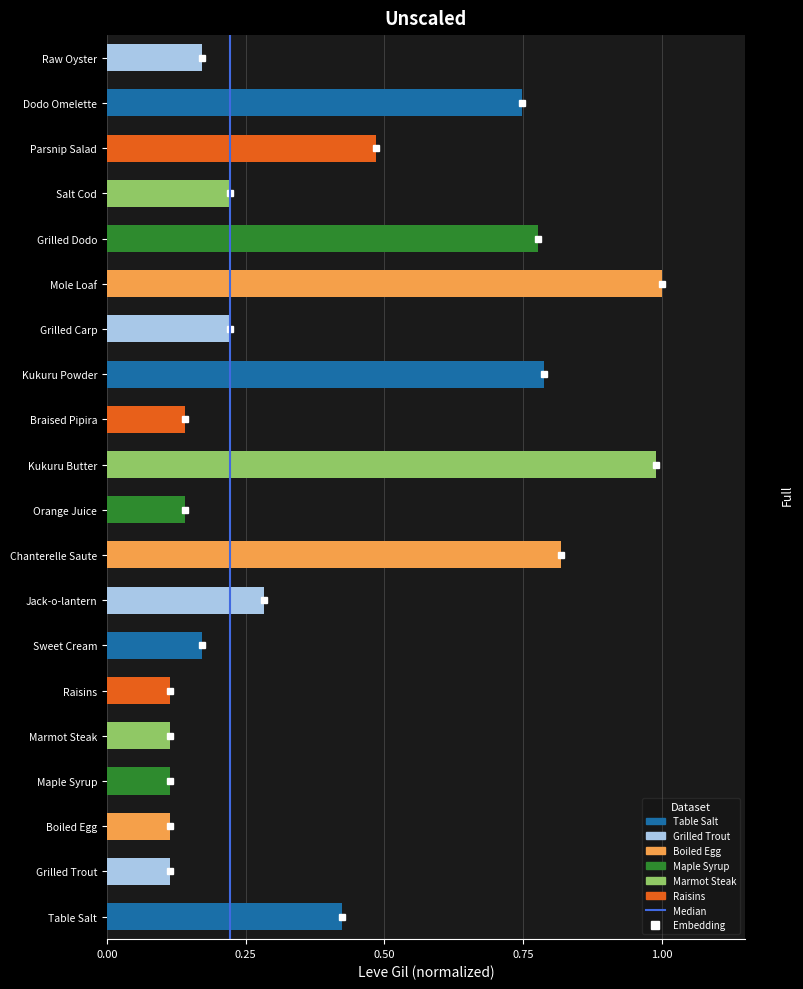

What is the difference between the values at 0.25 and 0.00?

1